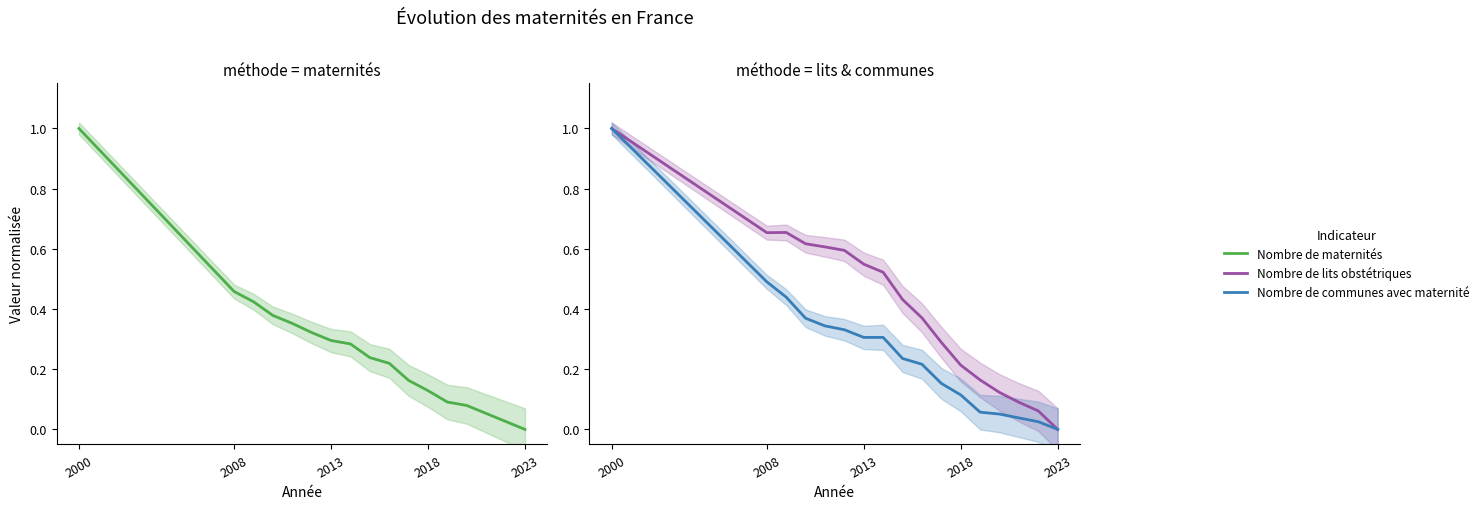

Does the chart display data point markers on the line(s)?

No